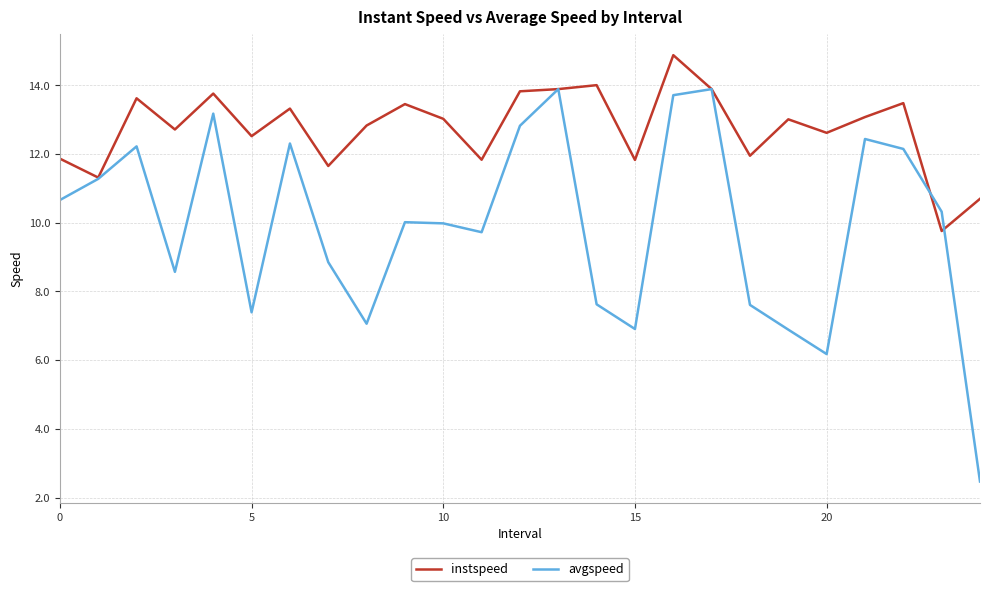

List the series in order of their peak value, highest first.

instspeed, avgspeed